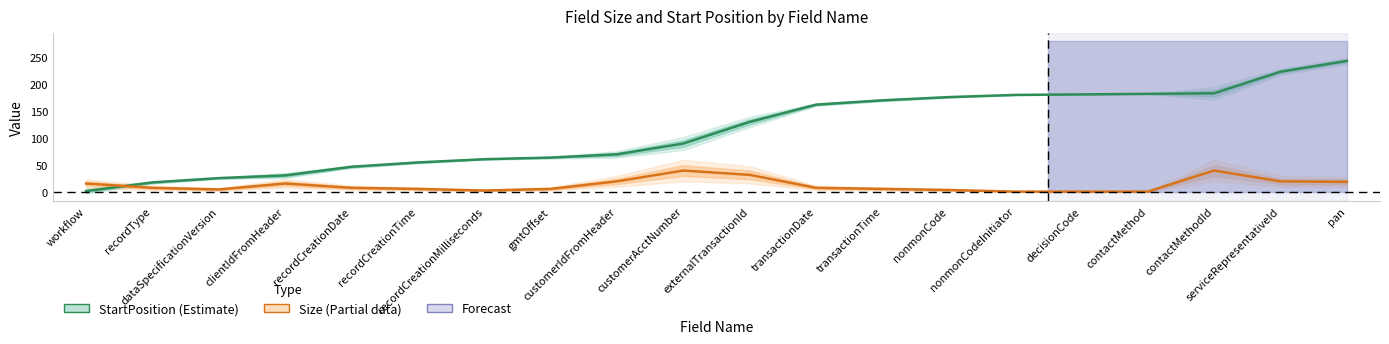

What is the difference between the highest and lowest values at clientIdFromHeader?

15